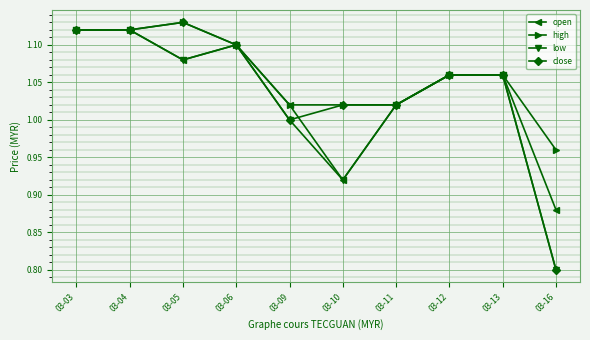

At which label is close closest to 0?

03-16